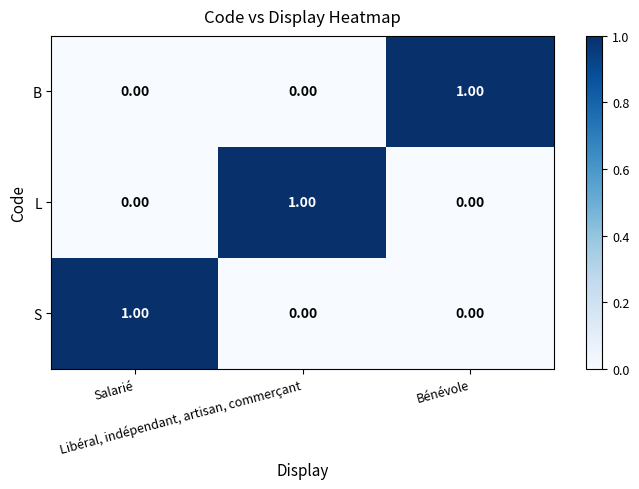

At how many categories does at least one series exceed 0?

3